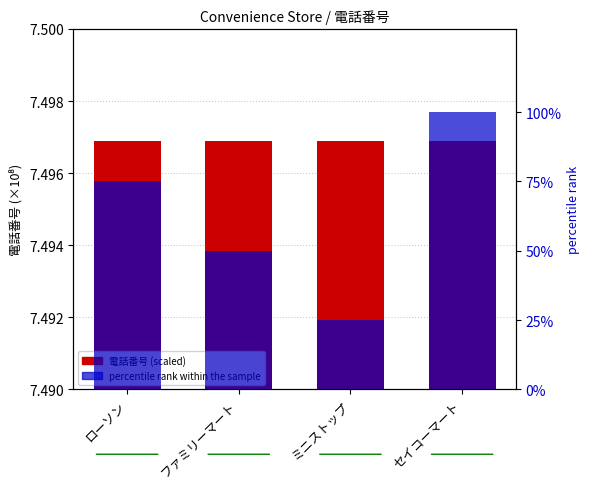

Is the value of percentile rank within the sample at ローソン greater than the value of 電話番号 (scaled) at ミニストップ?

Yes